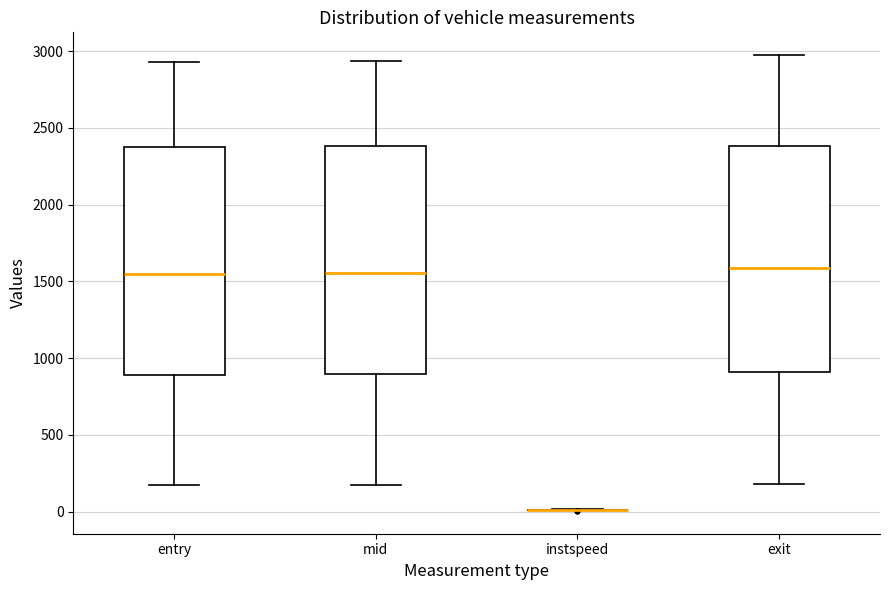

Reading left to right, read every box against the y-axis: the position of its median line, the range the box covers, and the ends of its whiskers. The values are not printed on the chart, so give them approximately, as read against the axis.

entry: median 1550, box 900 to 2350, whiskers 150 to 2950
mid: median 1550, box 900 to 2400, whiskers 200 to 2950
instspeed: box collapsed to a line at 0, whiskers 0 to 0
exit: median 1600, box 900 to 2400, whiskers 200 to 2950